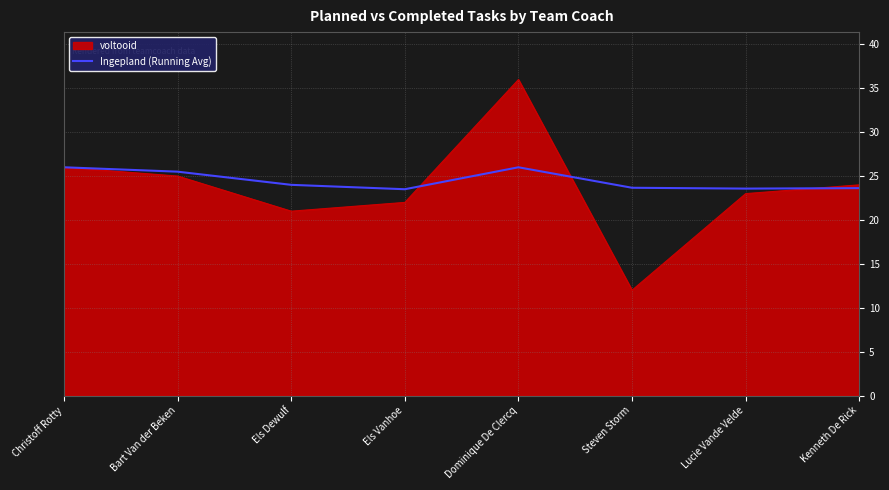

At which category does the chart reach its peak across all series?

Christoff Rotty